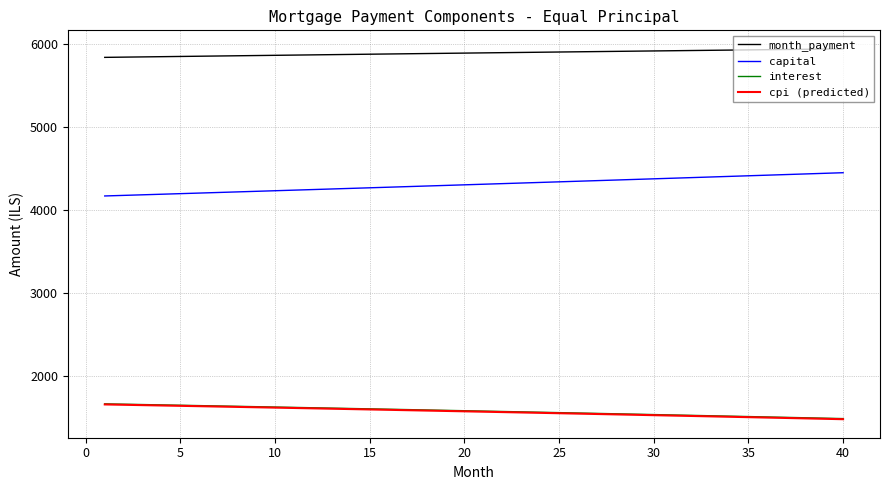

Which series has the largest total across all categories?

month_payment